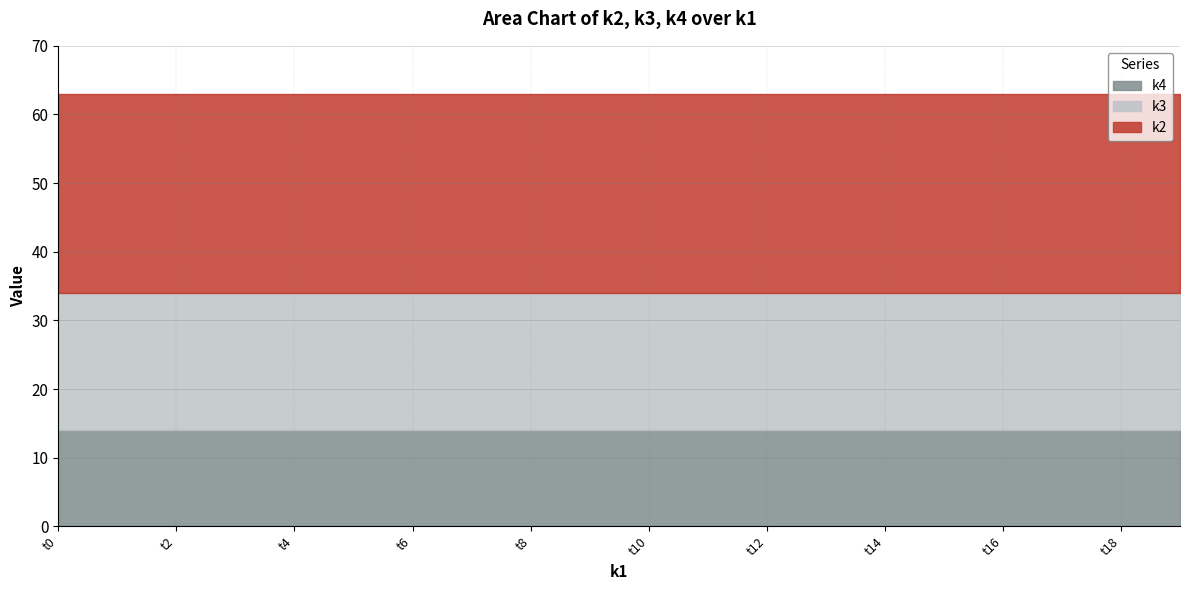

What is the greatest value displayed?

29